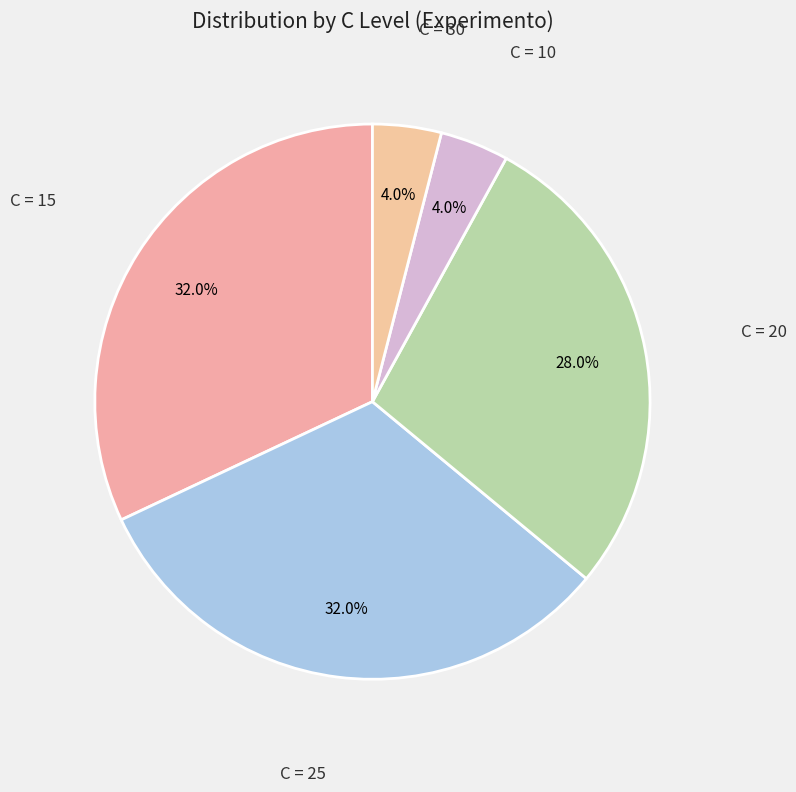

Does any single category account for the majority?

No